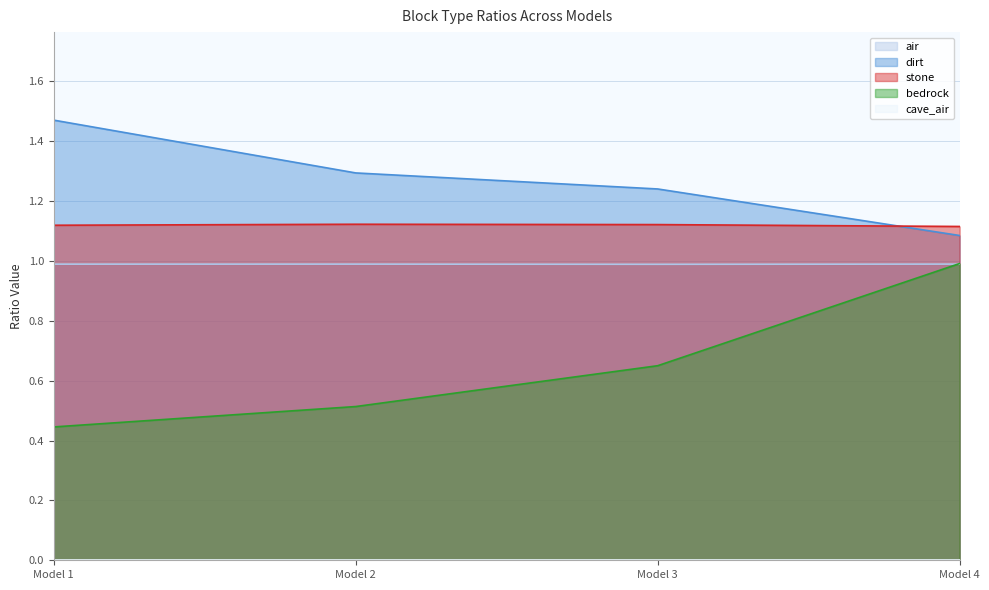

Rank the series by their maximum value, from lowest to highest.

air, bedrock, stone, dirt